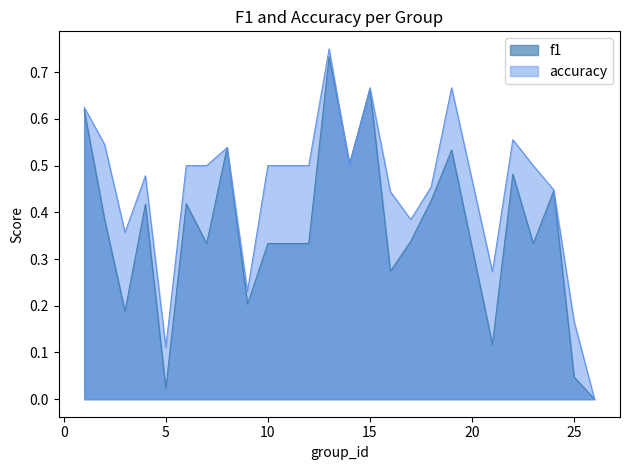

Does the chart display data point markers on the line(s)?

No